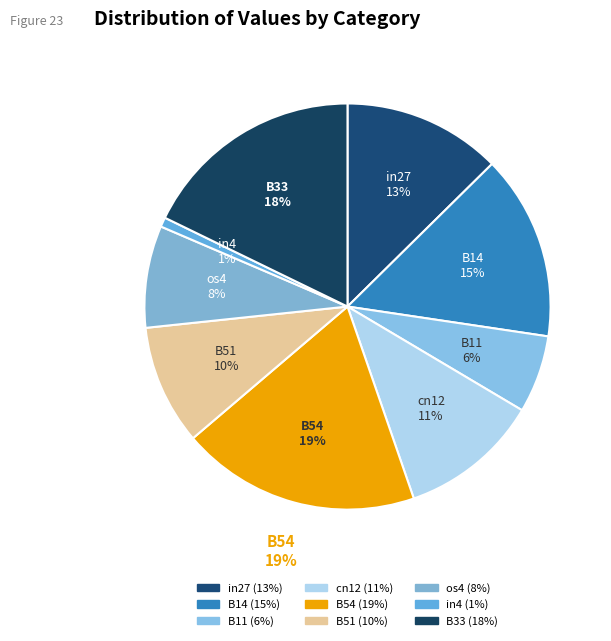

How many slices are in this pie chart?

9